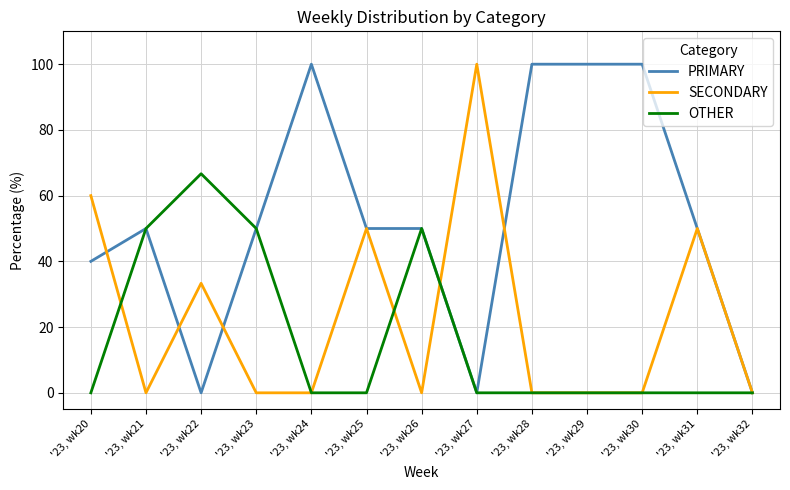

At which label does OTHER reach its peak?

'23, wk22